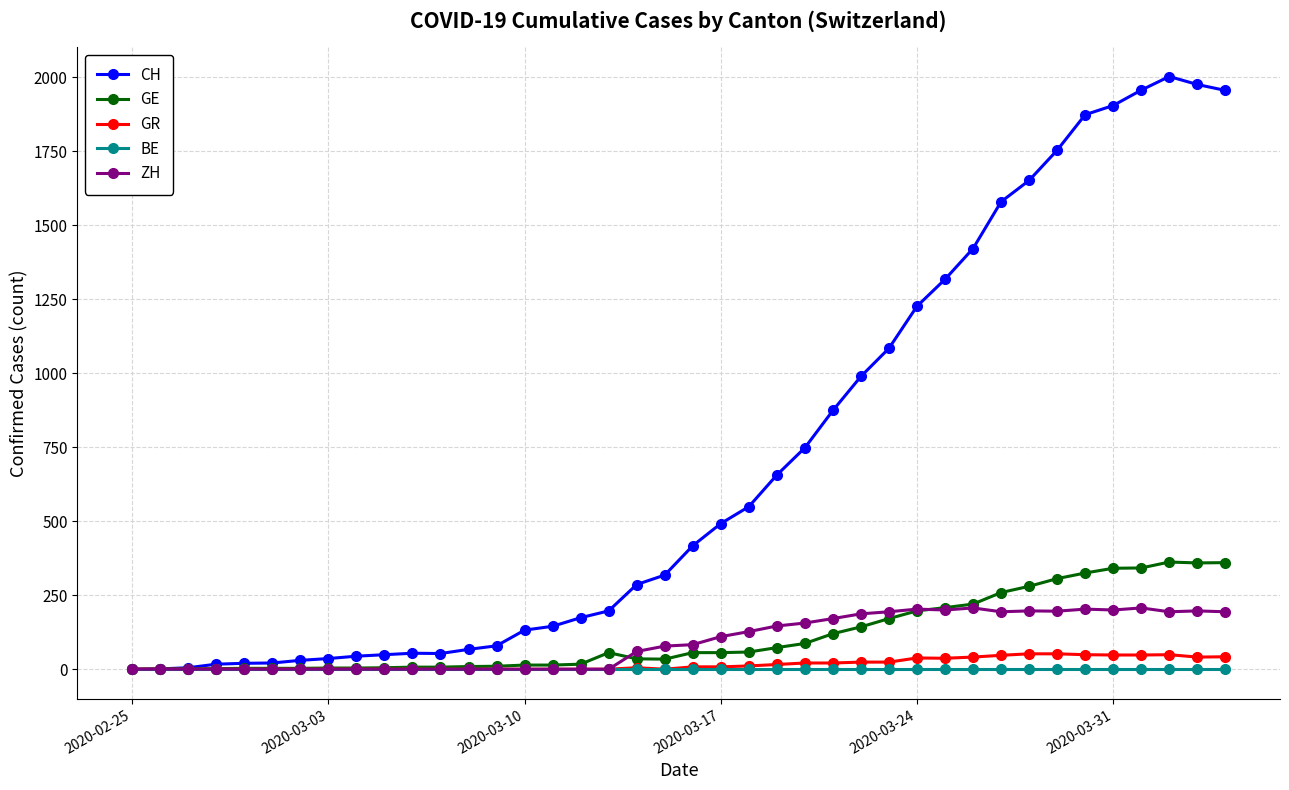

Which series has the largest total across all categories?

CH